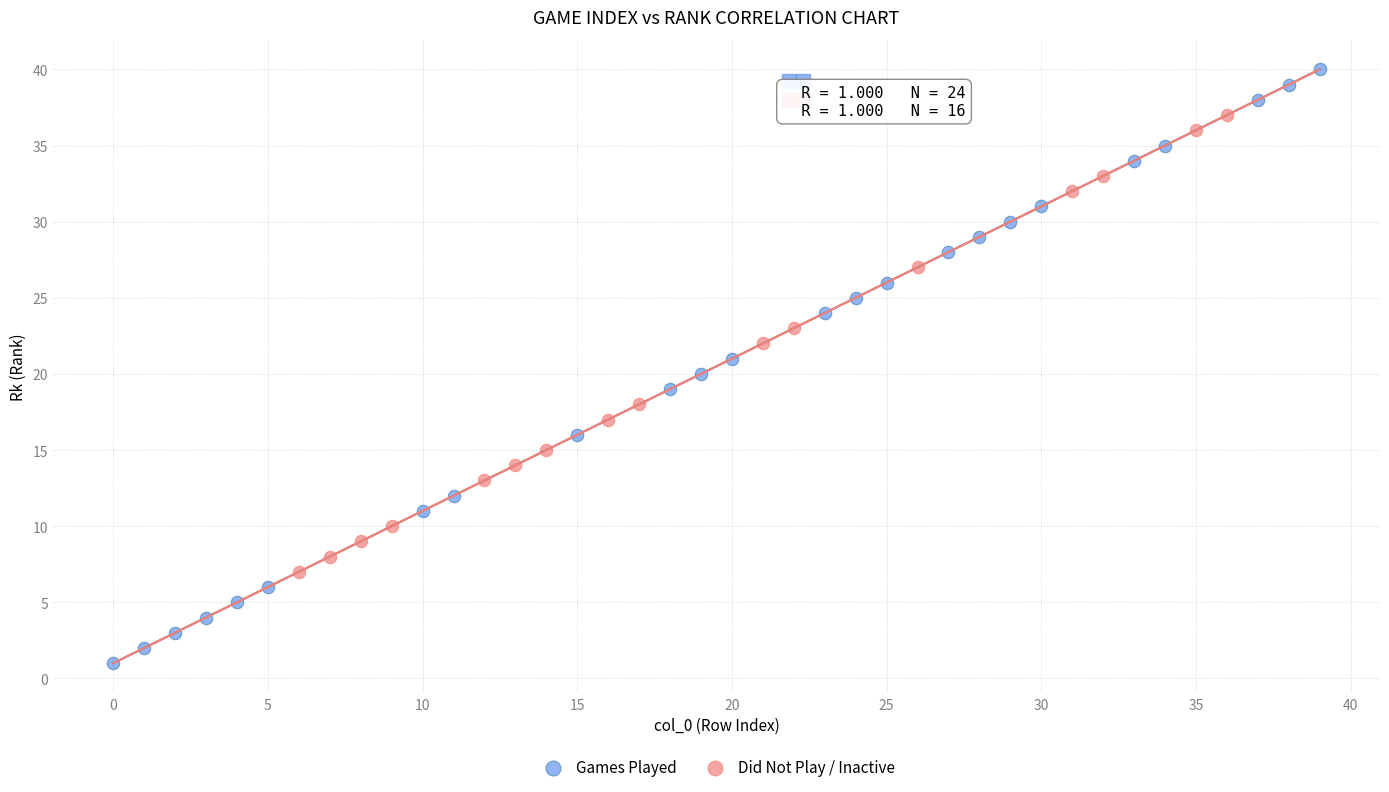

Which series has the largest Y range (max minus min)?

Games Played